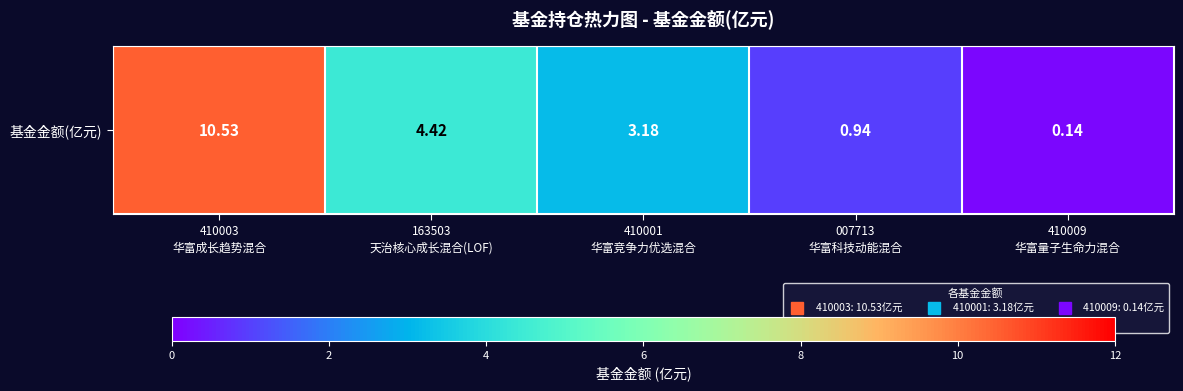

The value at 410009
华富量子生命力混合 is 0.1. True or false?

True